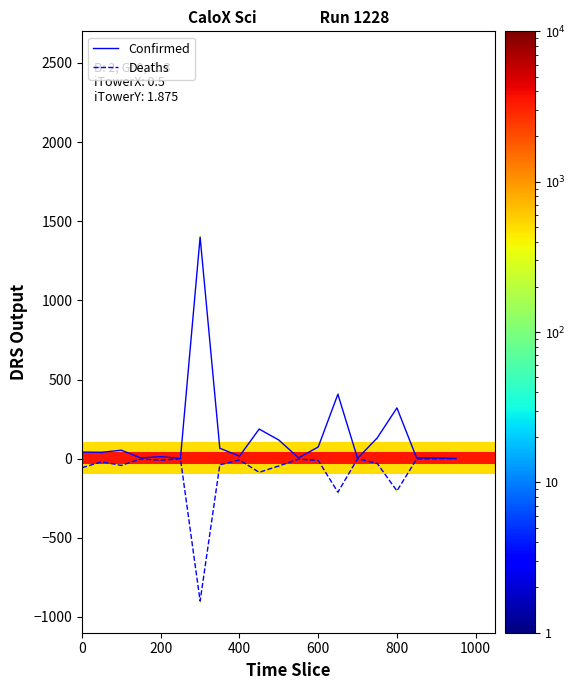

Which series has the largest total across all categories?

Confirmed